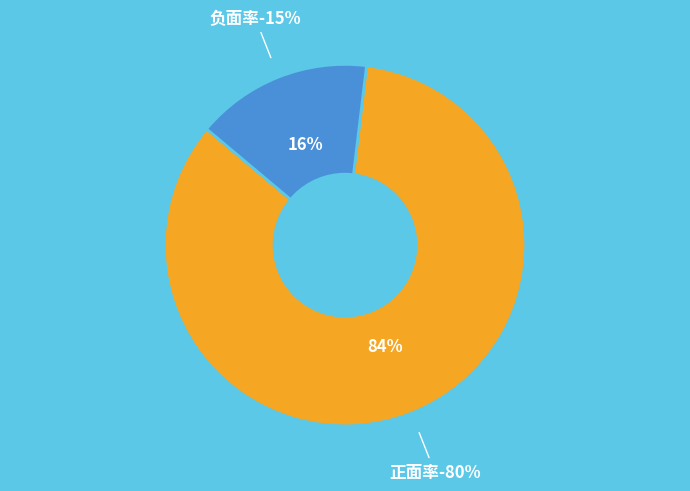

Rank the categories by value from highest to lowest.

正面率, 负面率